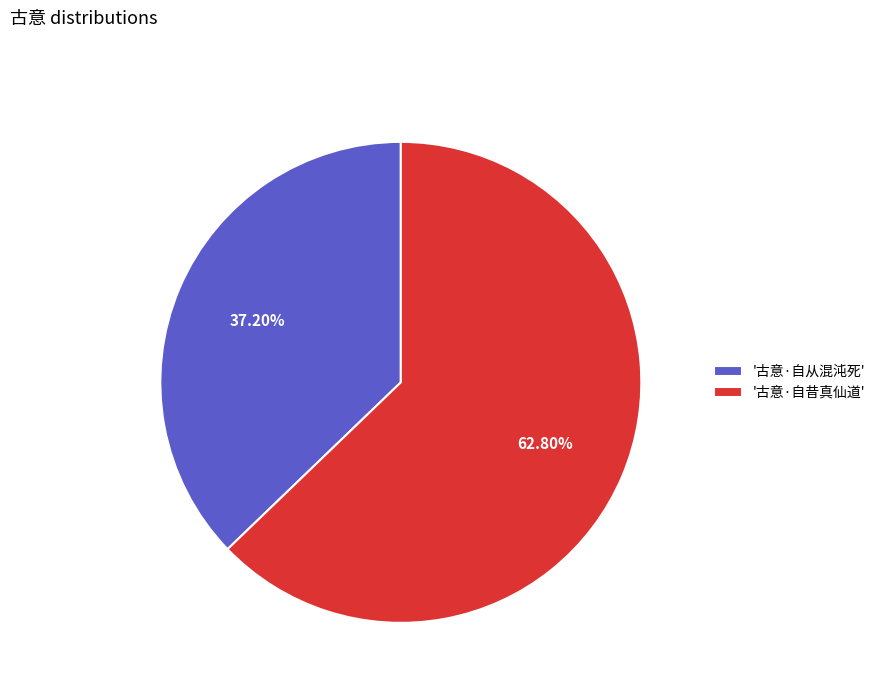

Which category has the smallest portion of the pie?

'古意·自从混沌死'